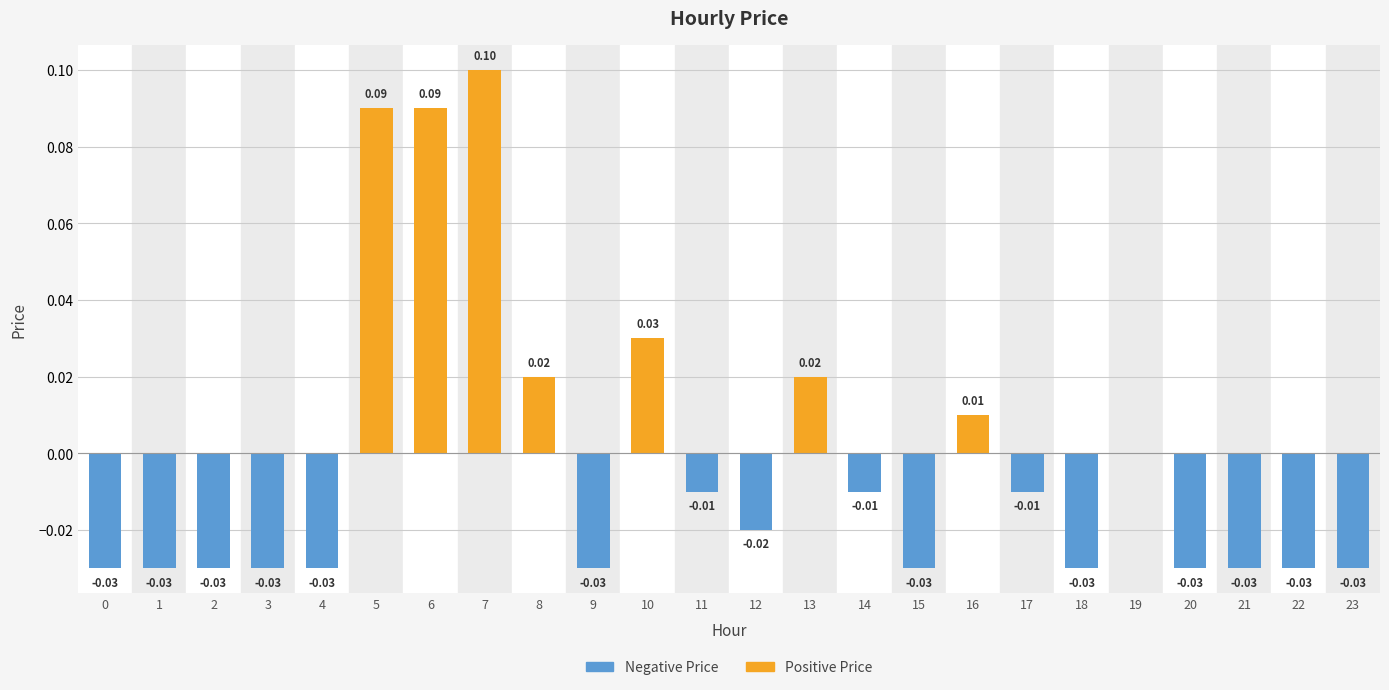

What is the total value across all series at 5?

0.1